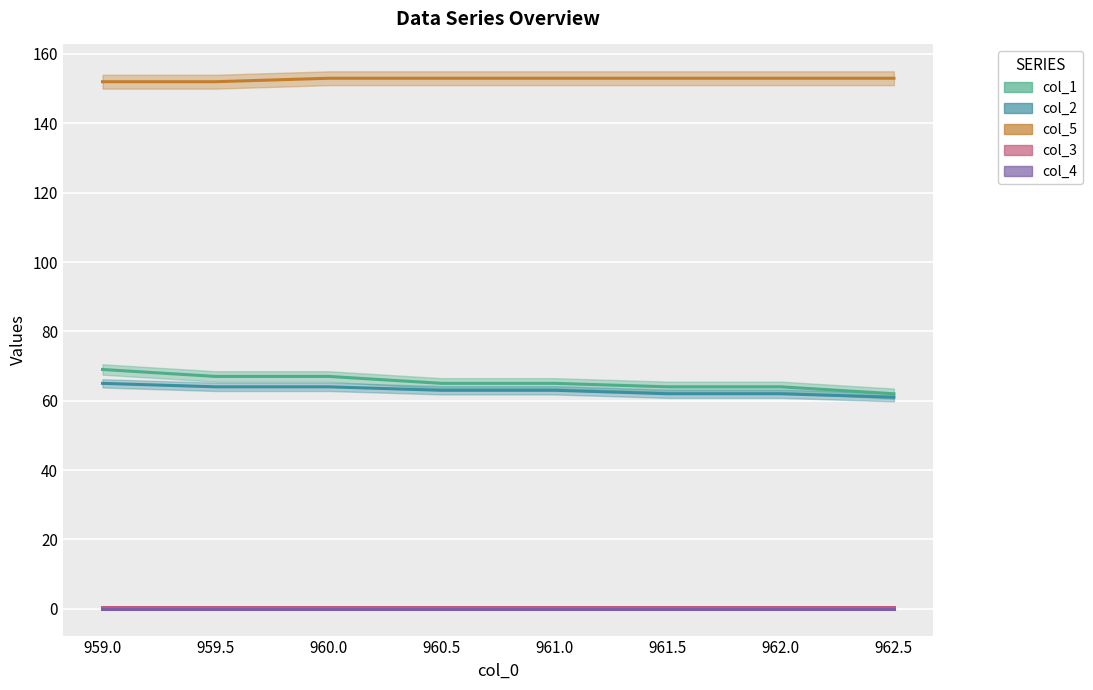

The col_2 (line) series shows 64.0 at 959.5. True or false?

True